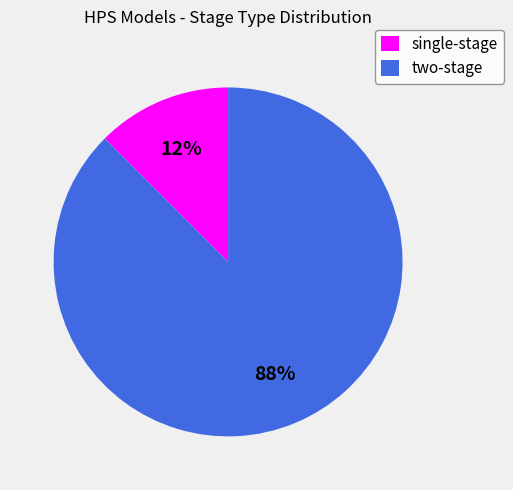

Which category has the biggest portion of the pie?

two-stage